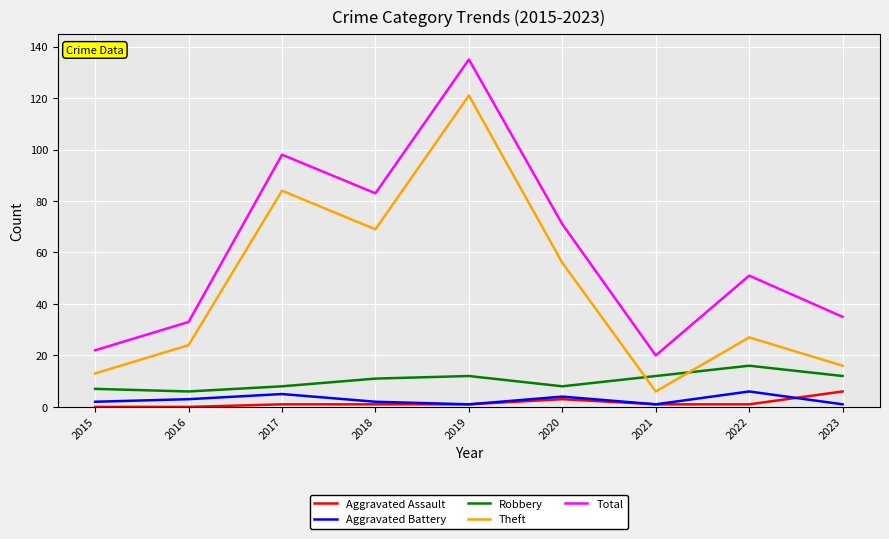

True or false: Aggravated Battery and Robbery intersect in this chart.

False